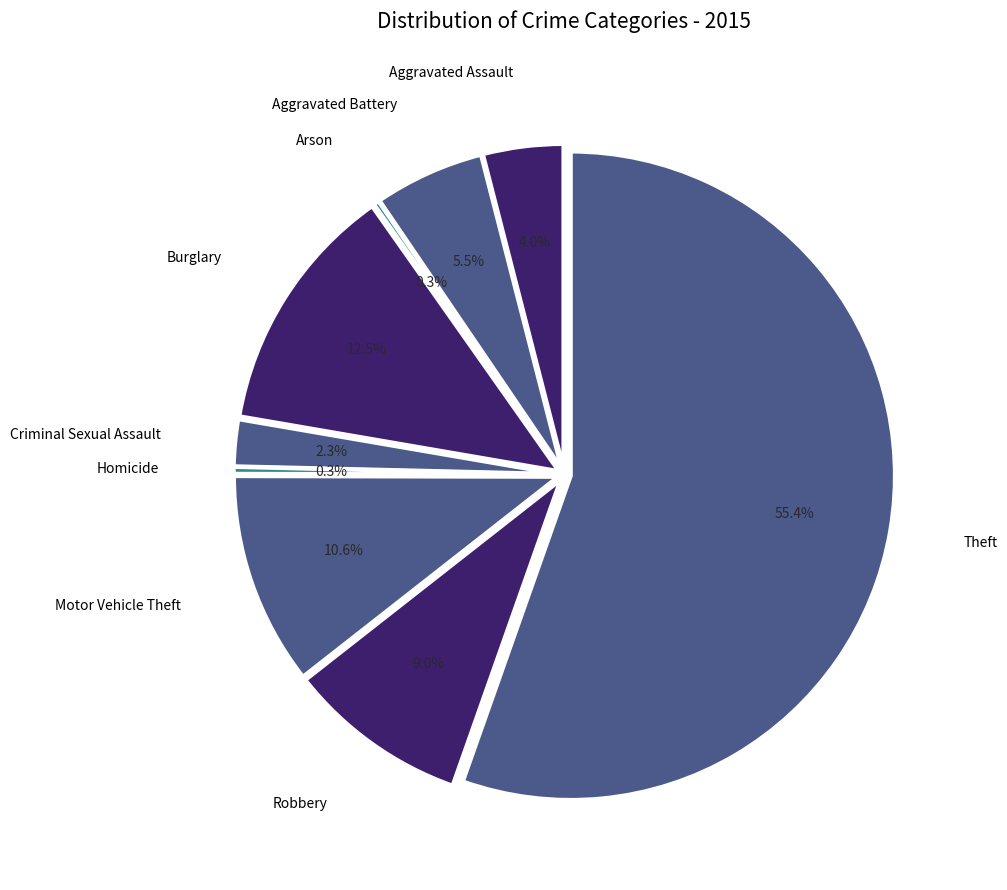

How many segments does this pie chart have?

9